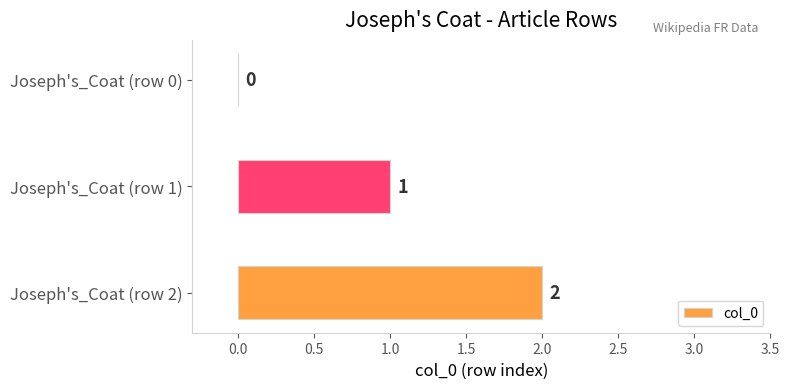

How many values are between 0 and 2?

3